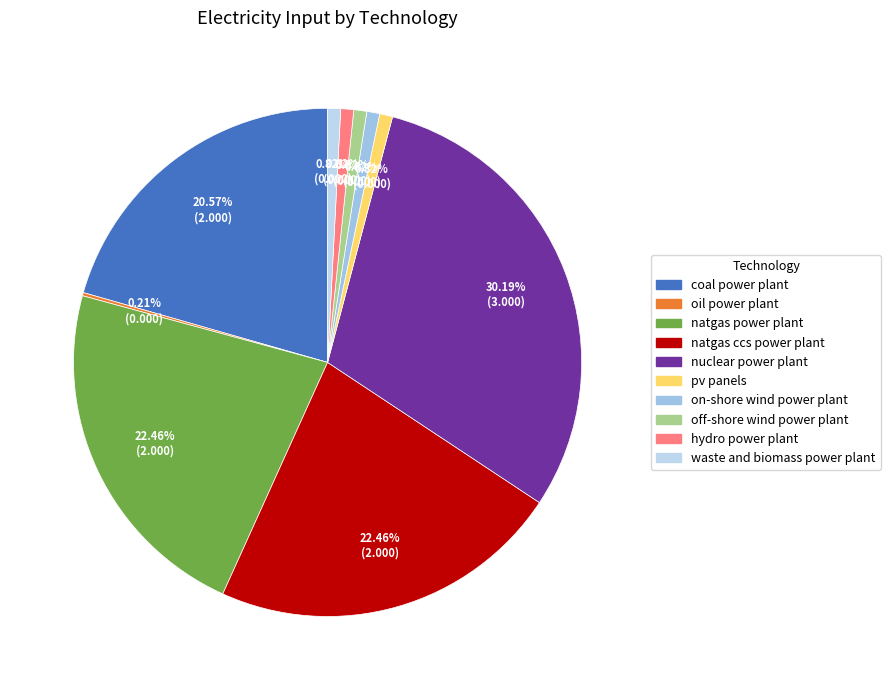

To the nearest percent, what is the difference between the largest and smallest slice percentages?

30%